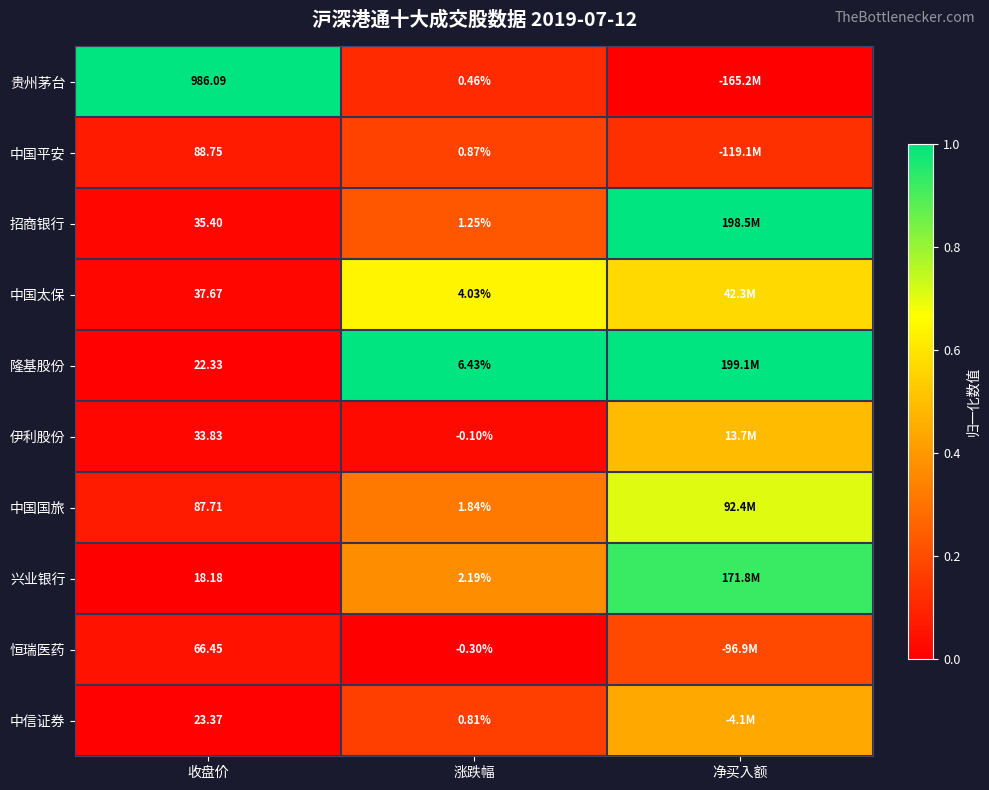

Between 收盘价 and 涨跌幅, which series saw the biggest shift?

贵州茅台